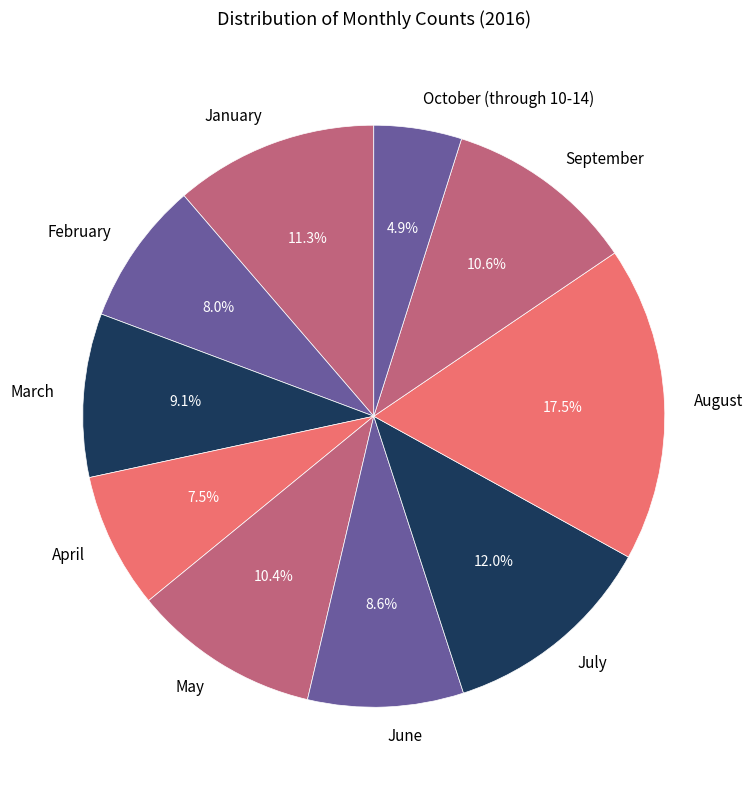

To the nearest percent, what is the combined percentage of July and September?

23%